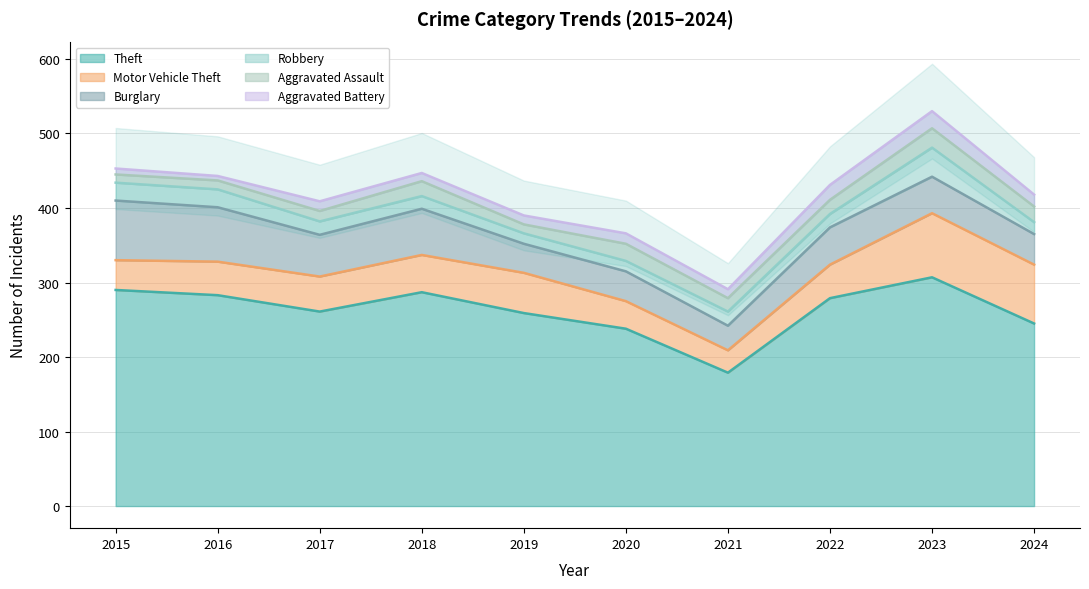

True or false: Aggravated Battery and Motor Vehicle Theft intersect in this chart.

False